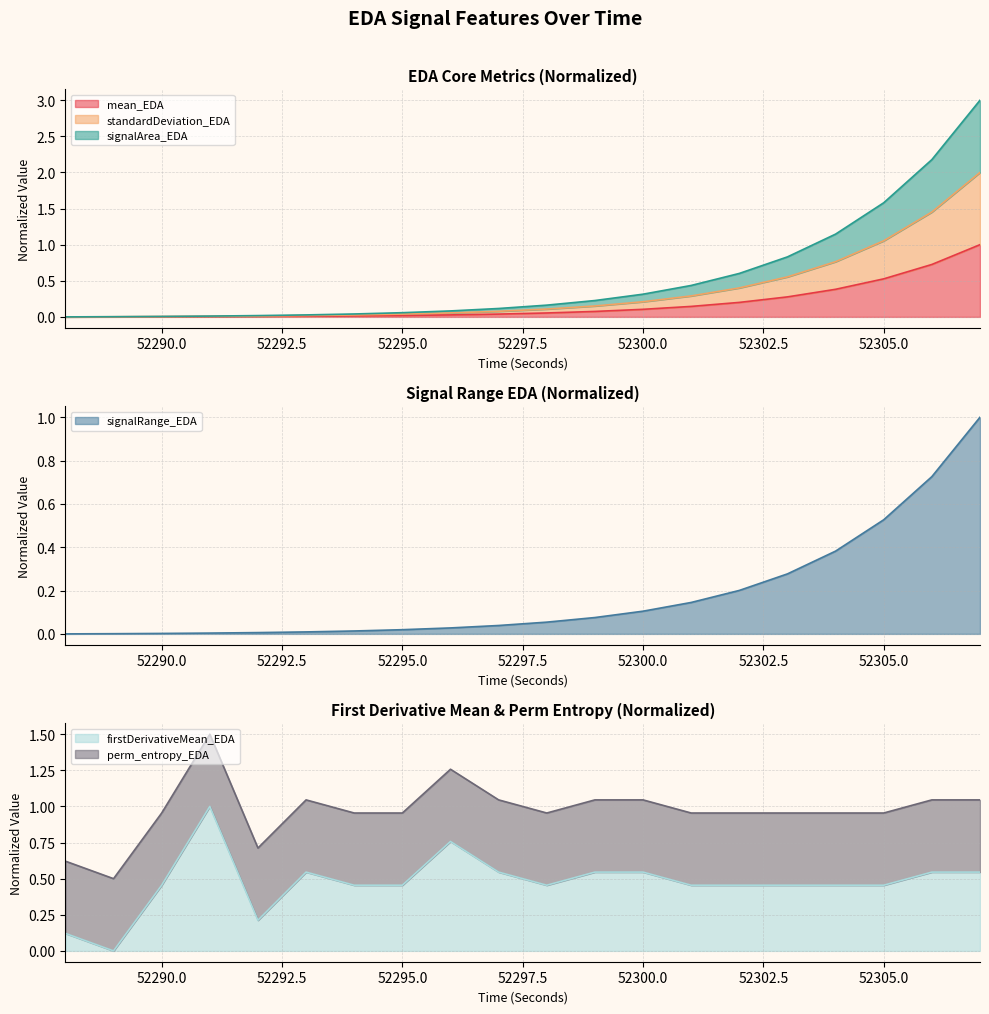

Is it true that signalRange_EDA equals 0.0 at 52300.0?

False